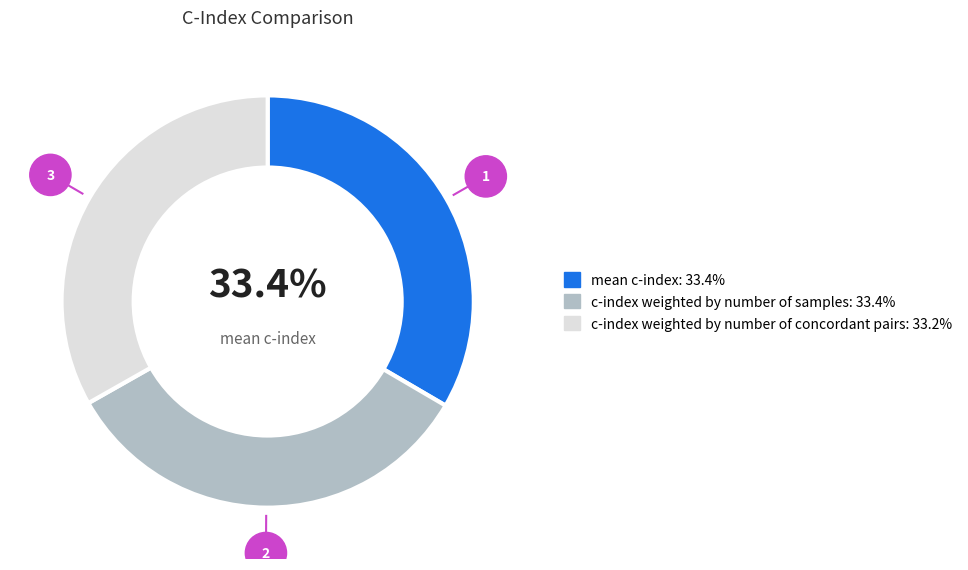

Does any single category account for the majority?

No